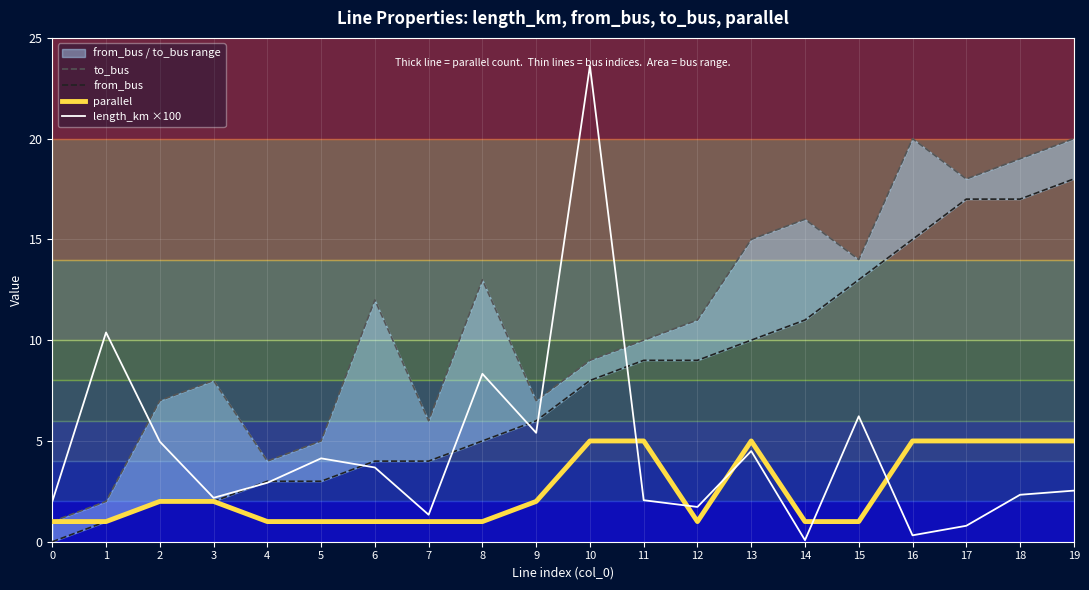

What is the difference between the maximum and second lowest values in the from_bus series?

17.0